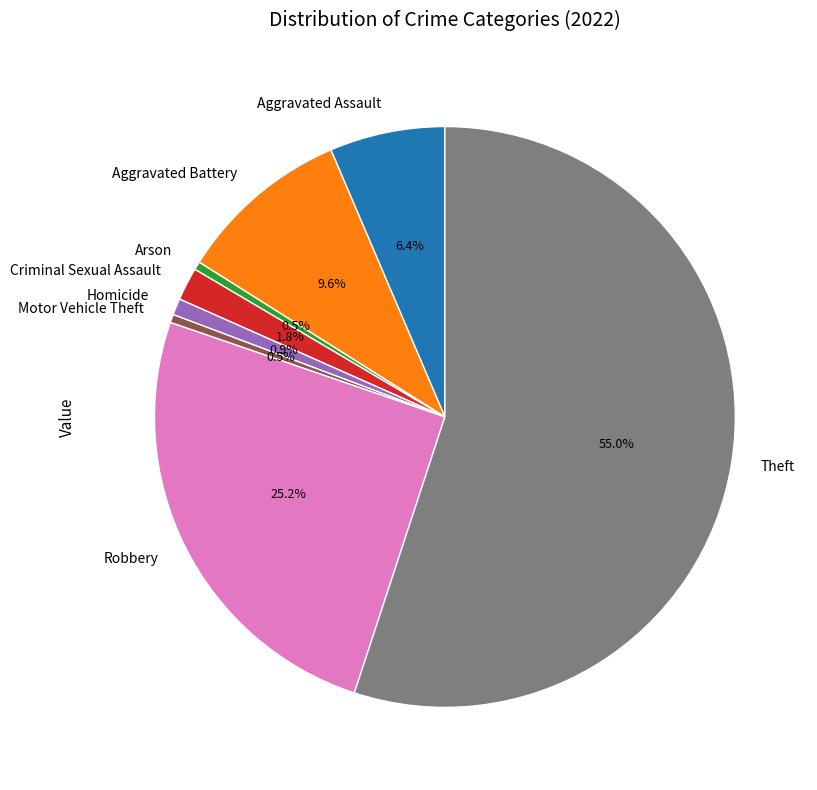

Do Aggravated Assault and Theft together represent more than half of the pie?

Yes